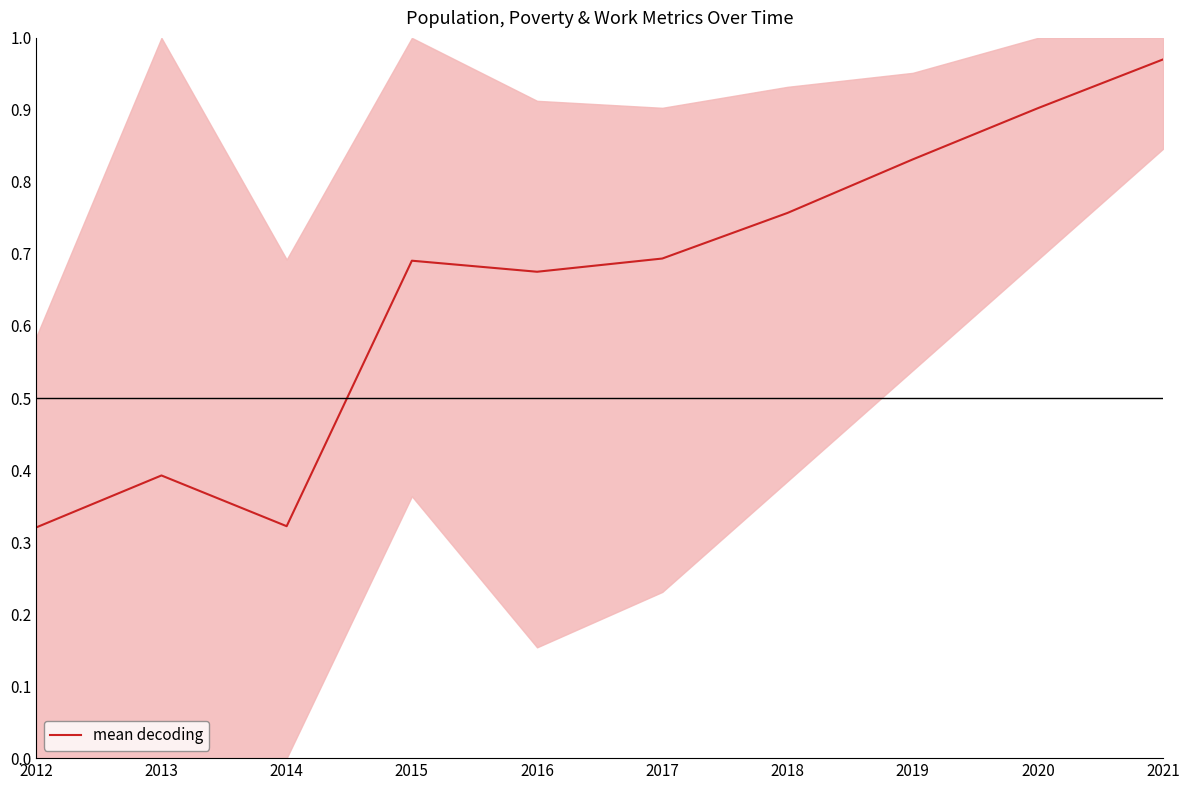

At which label is the value closest to 0?

2012